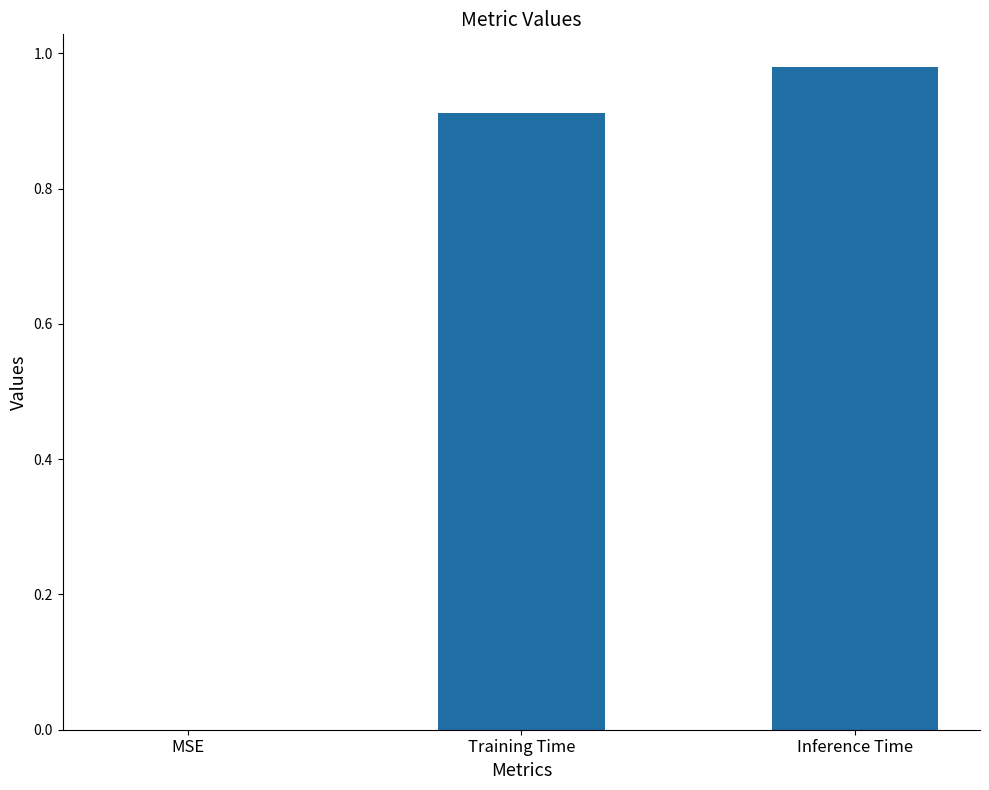

Is it true that the value at Training Time is 1.6?

False